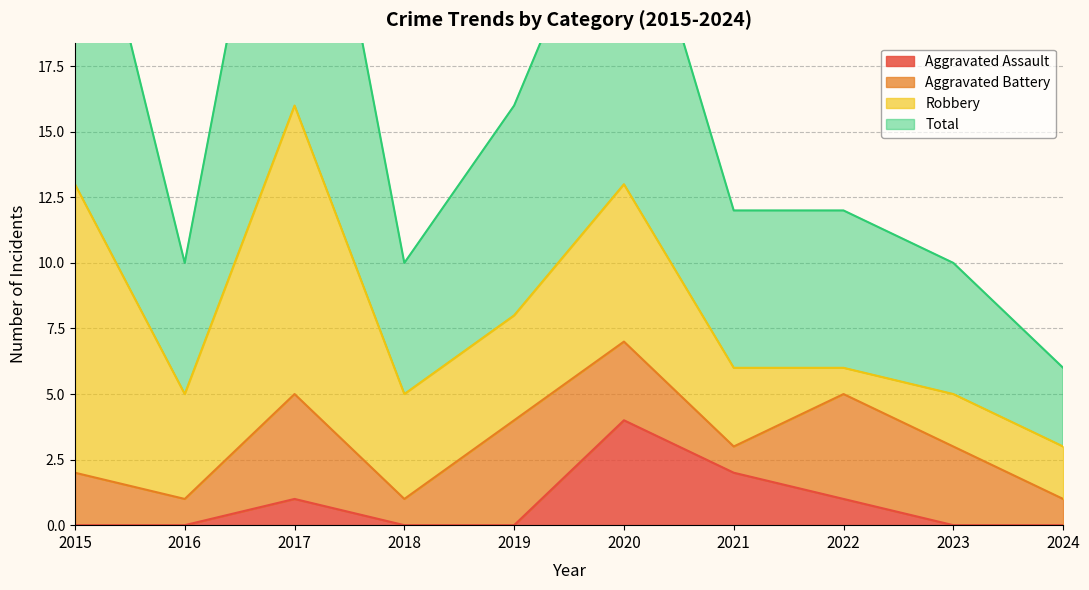

What is the value of the Aggravated Assault point at the 6th from the left?

4